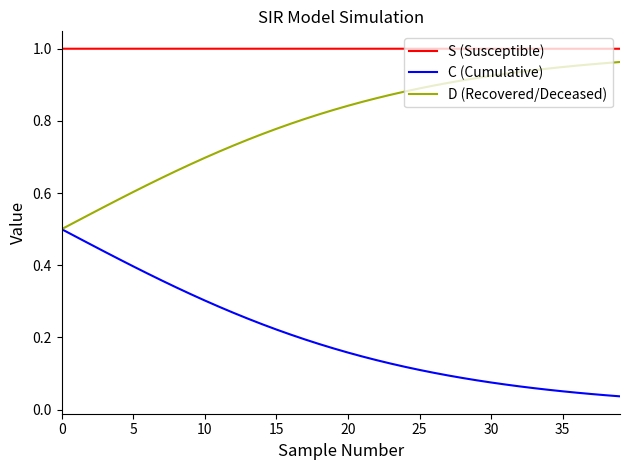

True or false: C (Cumulative) and S (Susceptible) intersect in this chart.

False